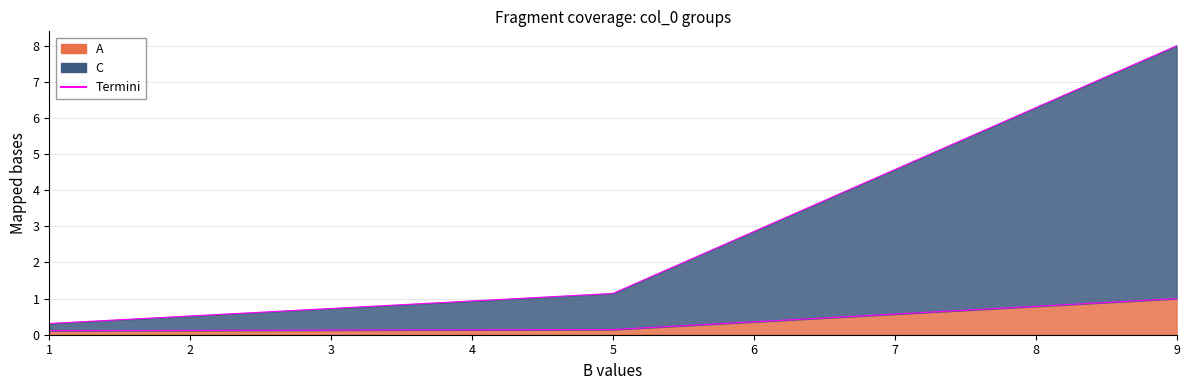

The value of A at A is 0.6. True or false?

False